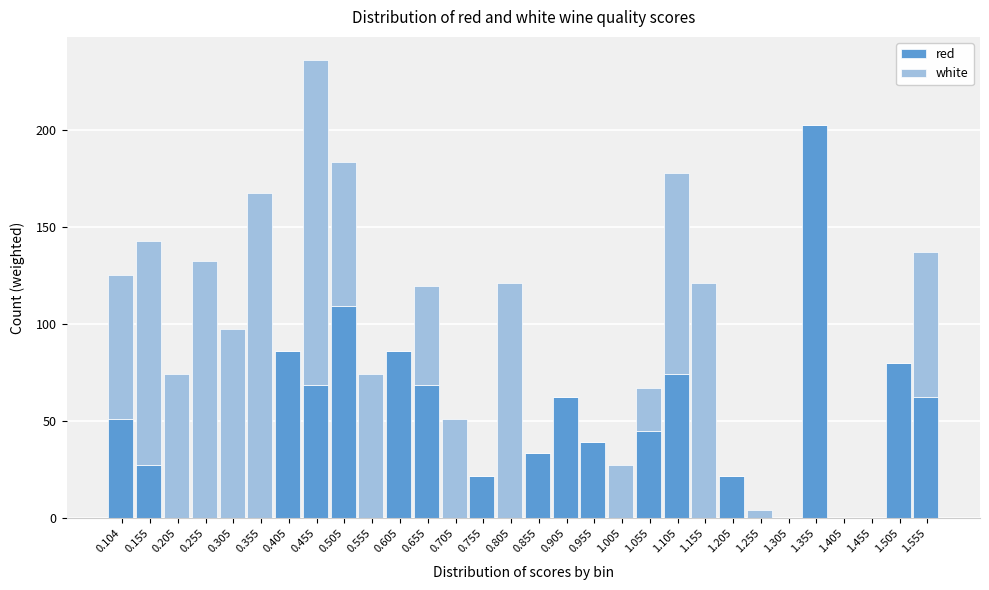

What is the total value across all series at 0.705?

51.0